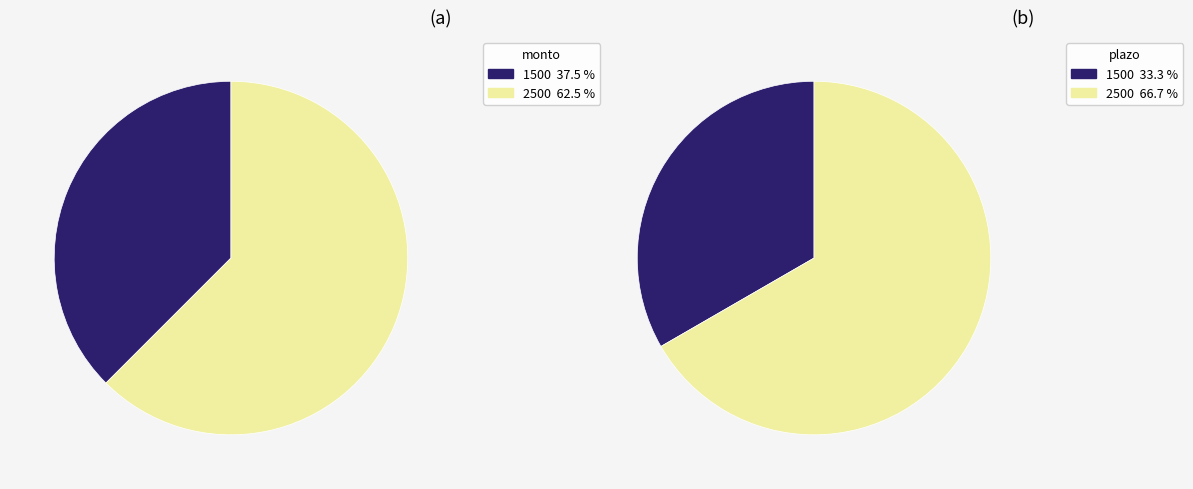

Which slice is the largest?

2500